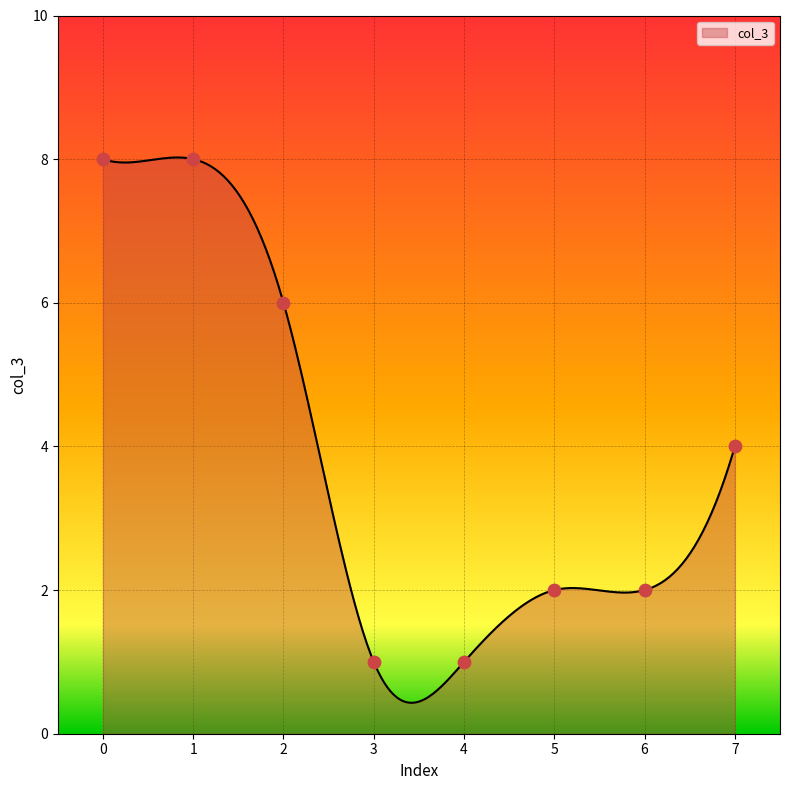

What is the ratio of the value at 7 to the value at 1?

0.5